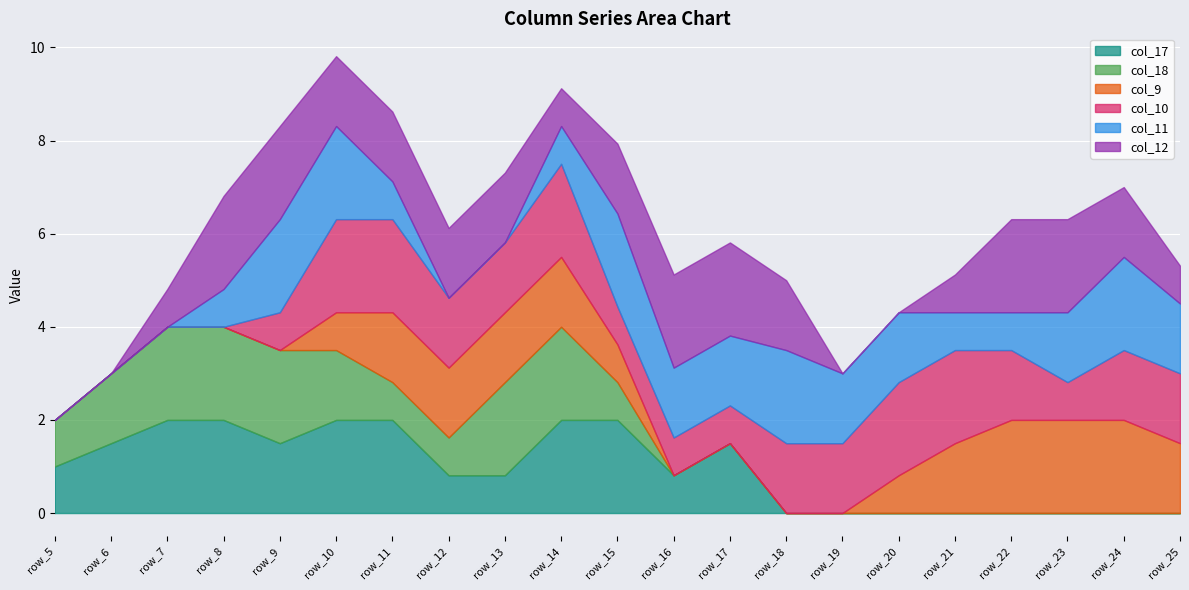

Which label corresponds to the smallest value in the chart?

row_18